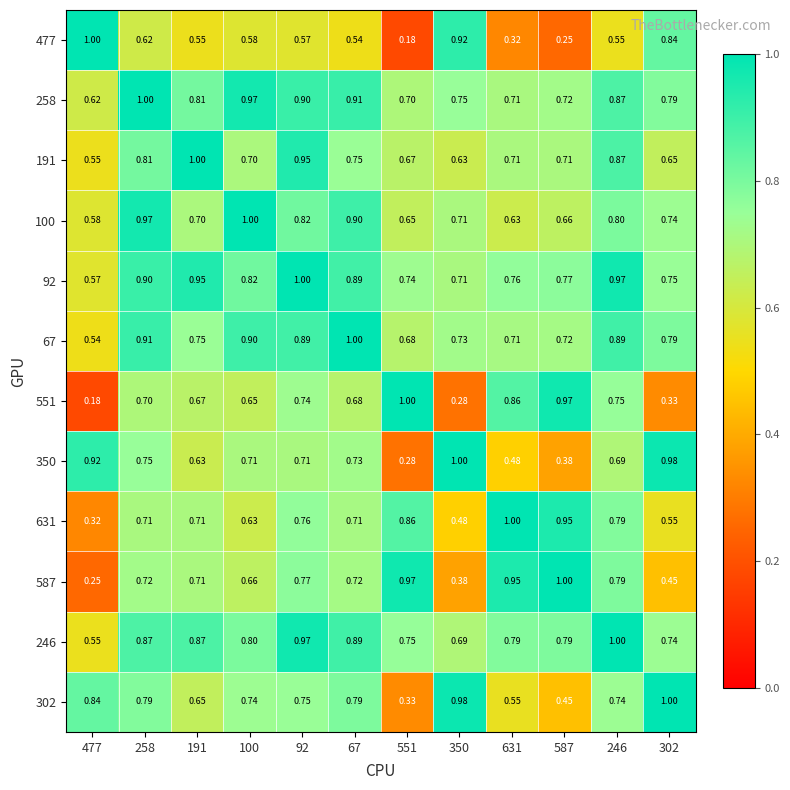

At which category is the sum across all series the highest?

92